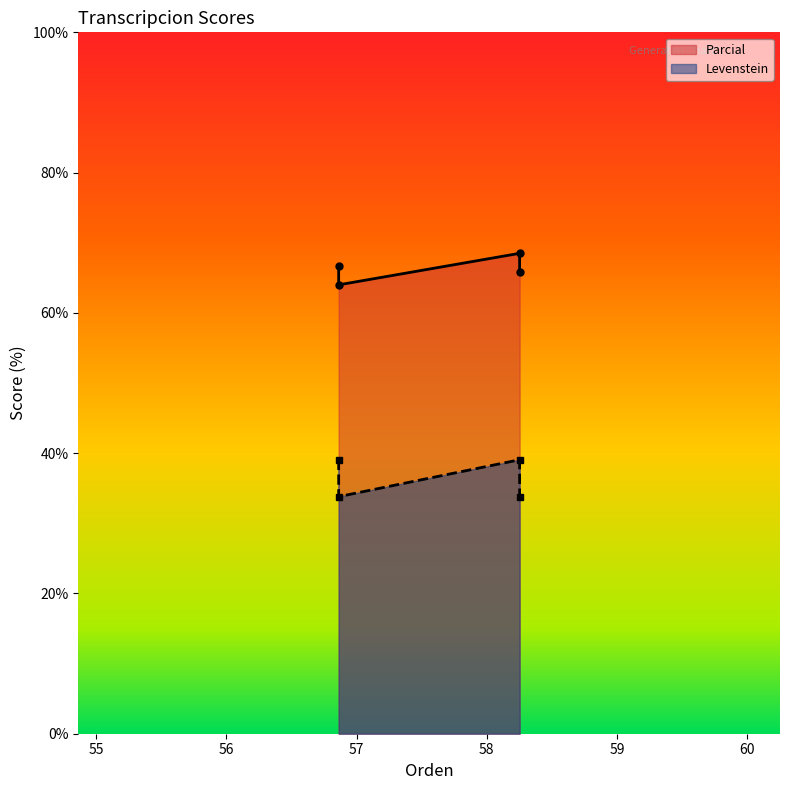

How many lines are shown in the chart?

2